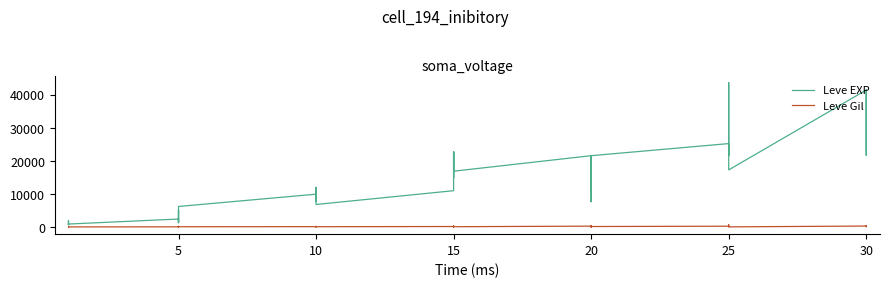

The value of Leve EXP at 15 is 14920. True or false?

True